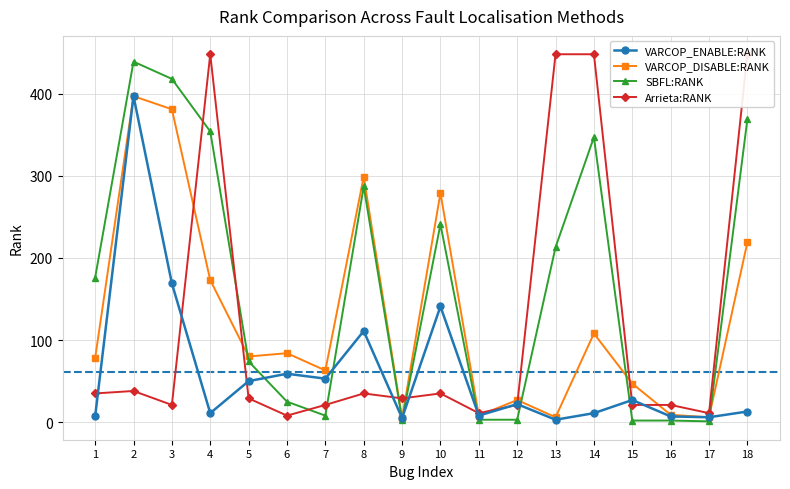

At which label does SBFL:RANK first exceed 176?

2